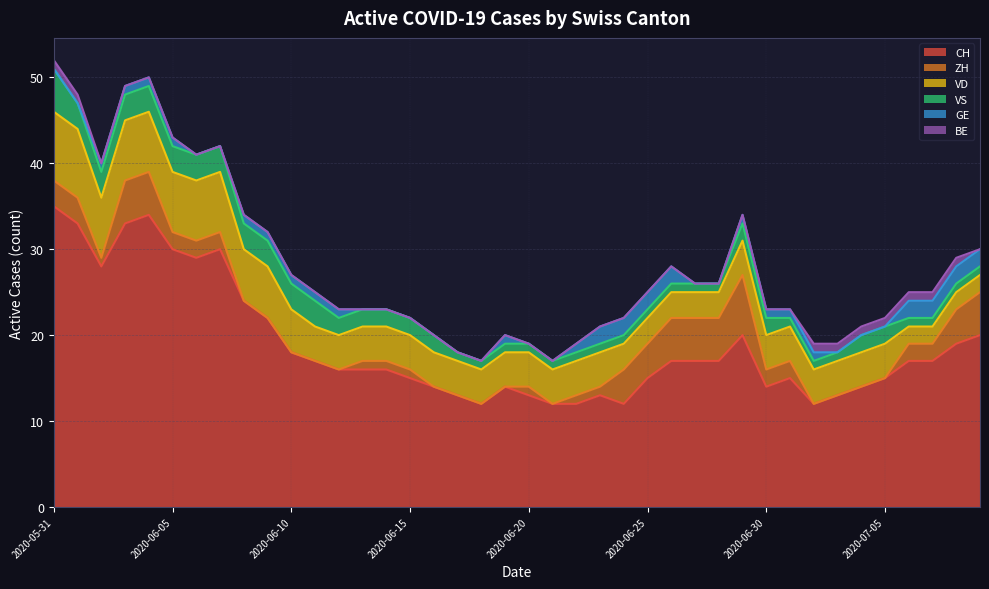

What is the sum of all ZH values?

76